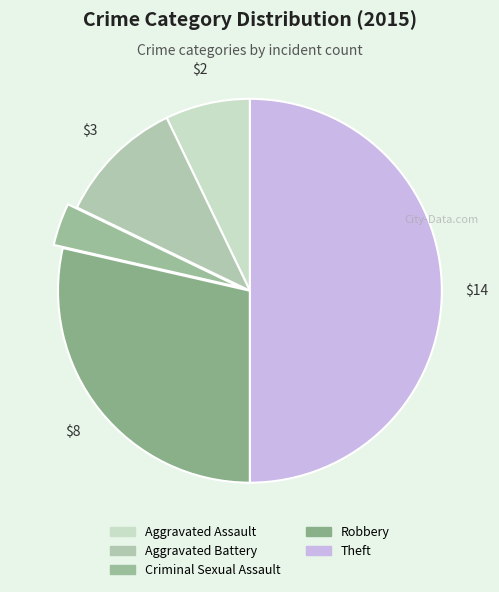

Does any single category account for the majority?

No